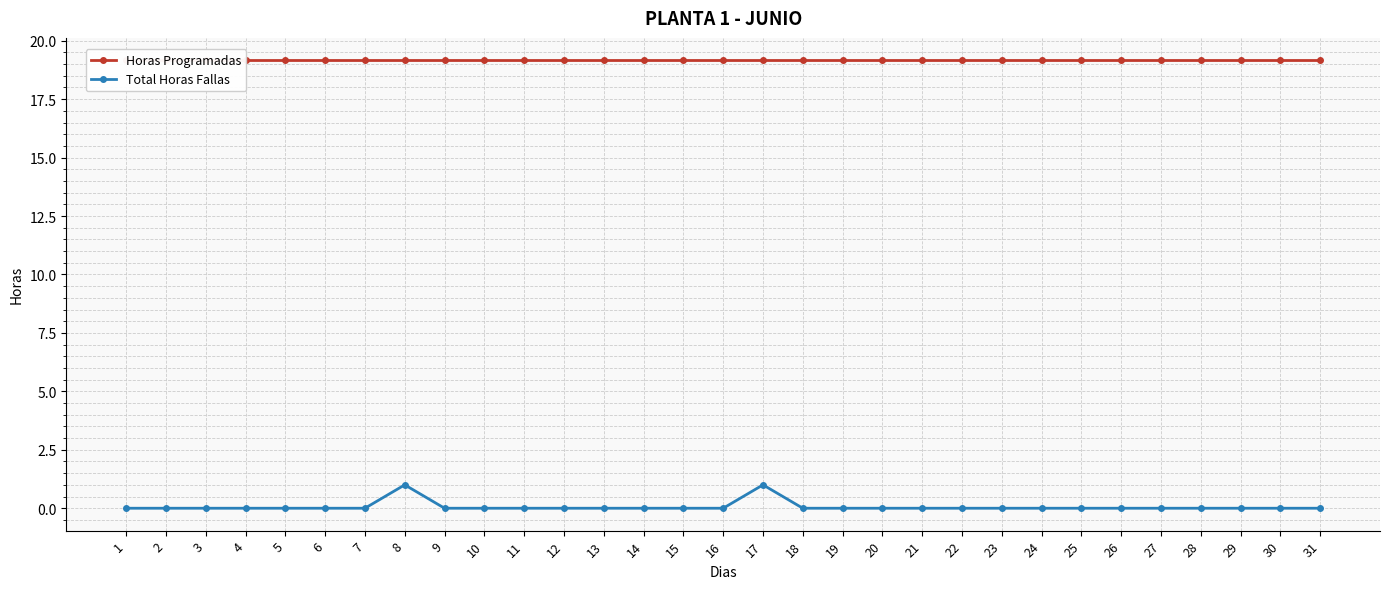

Rank the series at 17 from highest to lowest value.

Horas Programadas, Total Horas Fallas